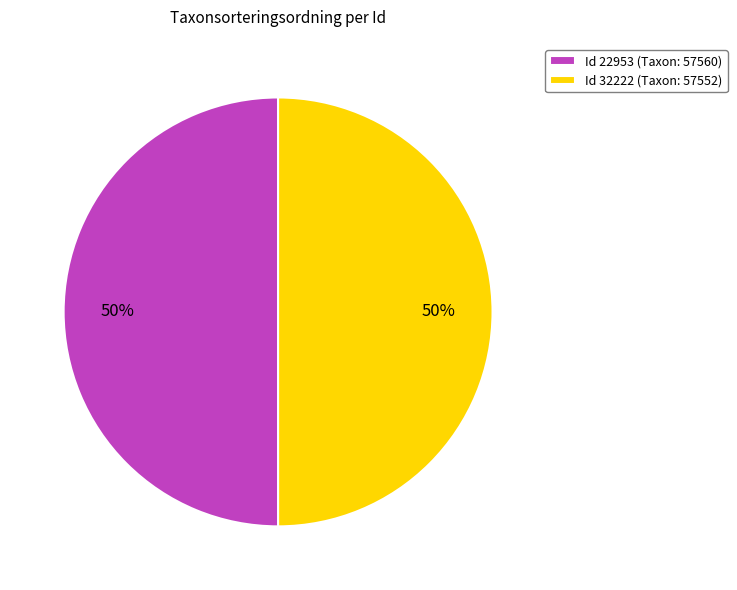

To the nearest percent, what is the average slice percentage?

50%